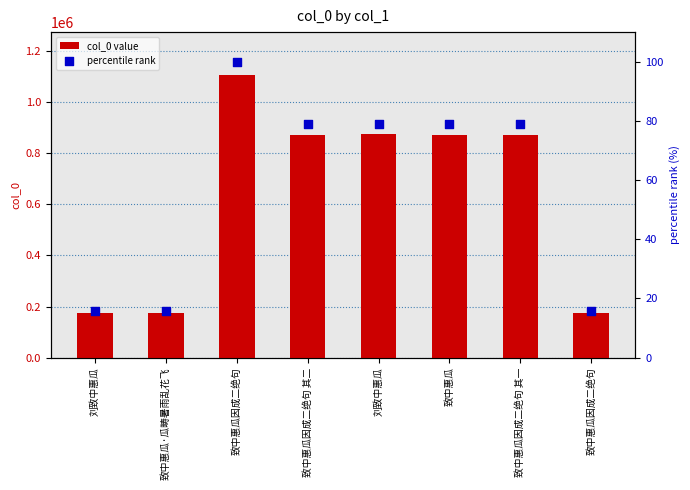

Is the value of col_0 value at 致中惠瓜因成二绝句 greater than the value of percentile rank at 致中惠瓜?

Yes